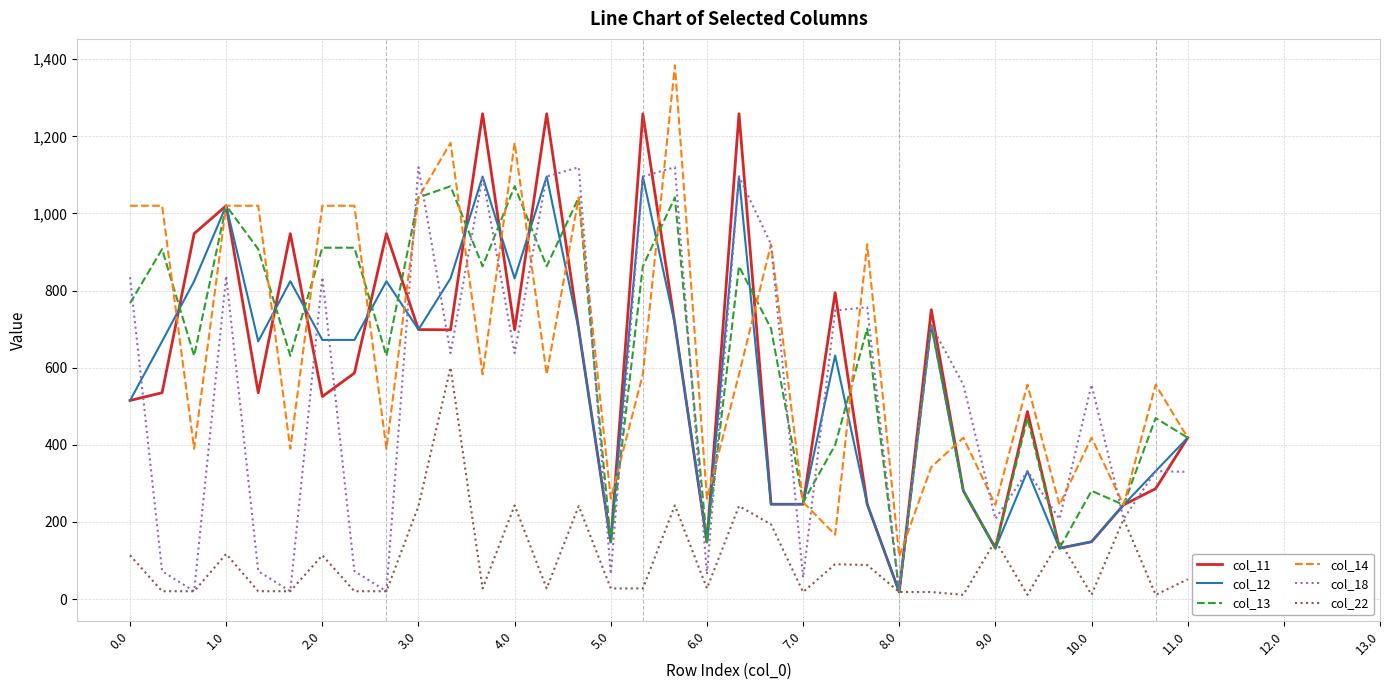

What is the difference between the maximum and minimum values in the col_13 series?

1052.2